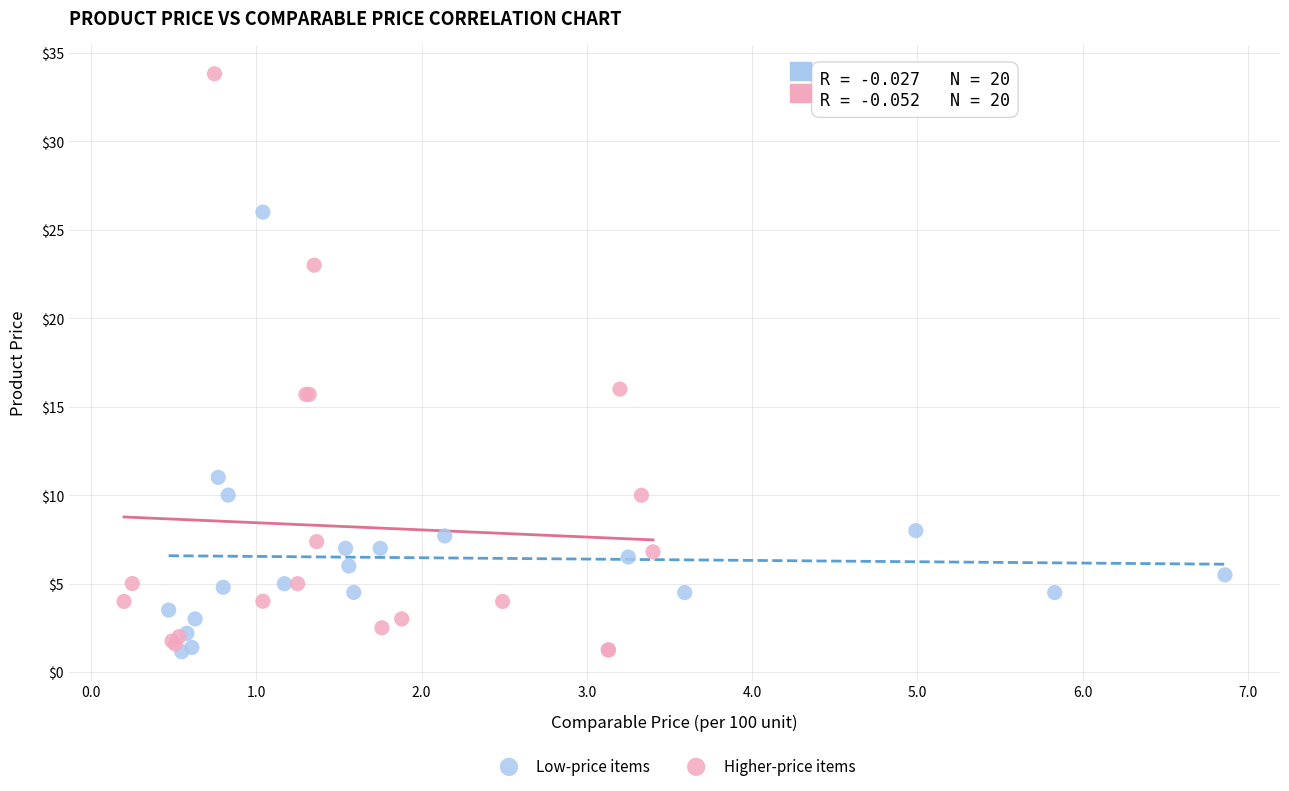

Which series reaches the maximum Y coordinate?

Higher-price items